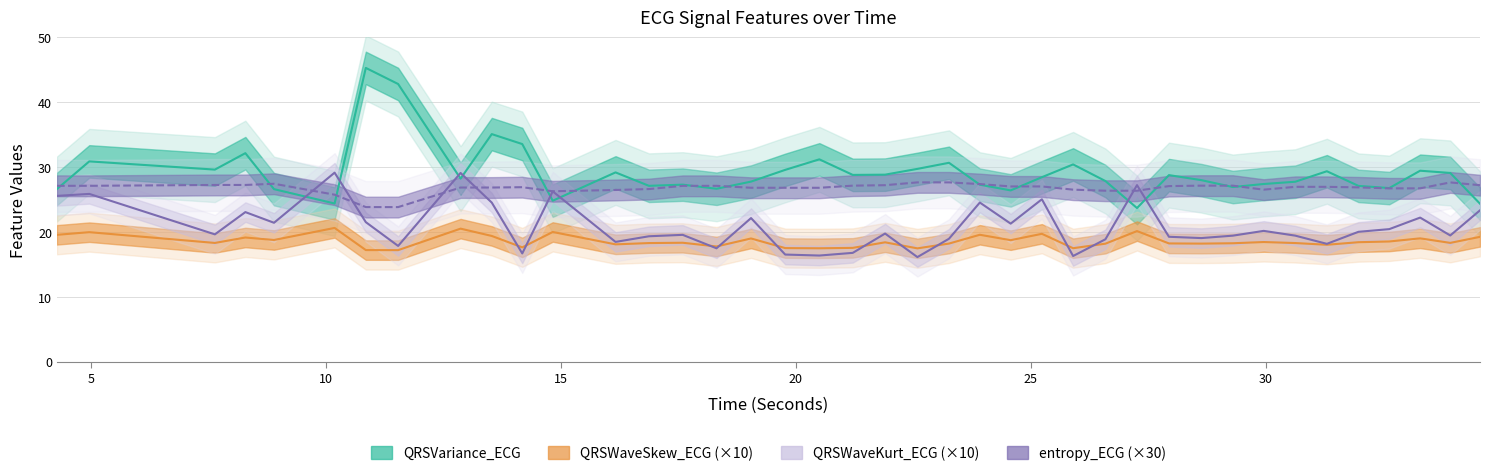

How many data points in QRSWaveKurt_ECG (×10) are less than 19?

12